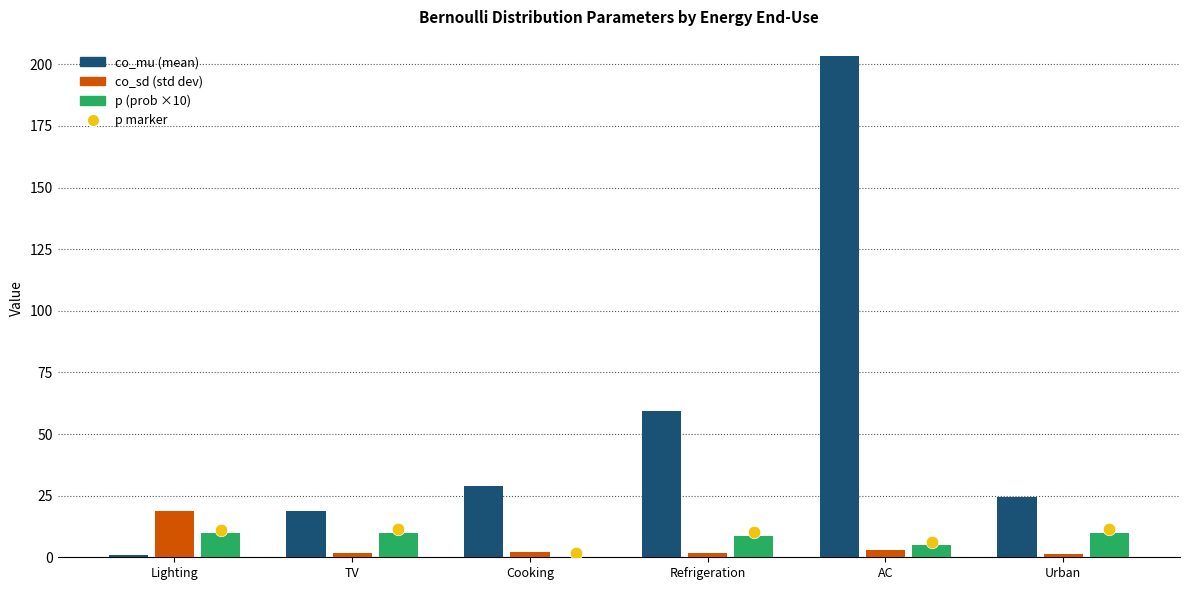

Which category has the highest value across all series?

AC